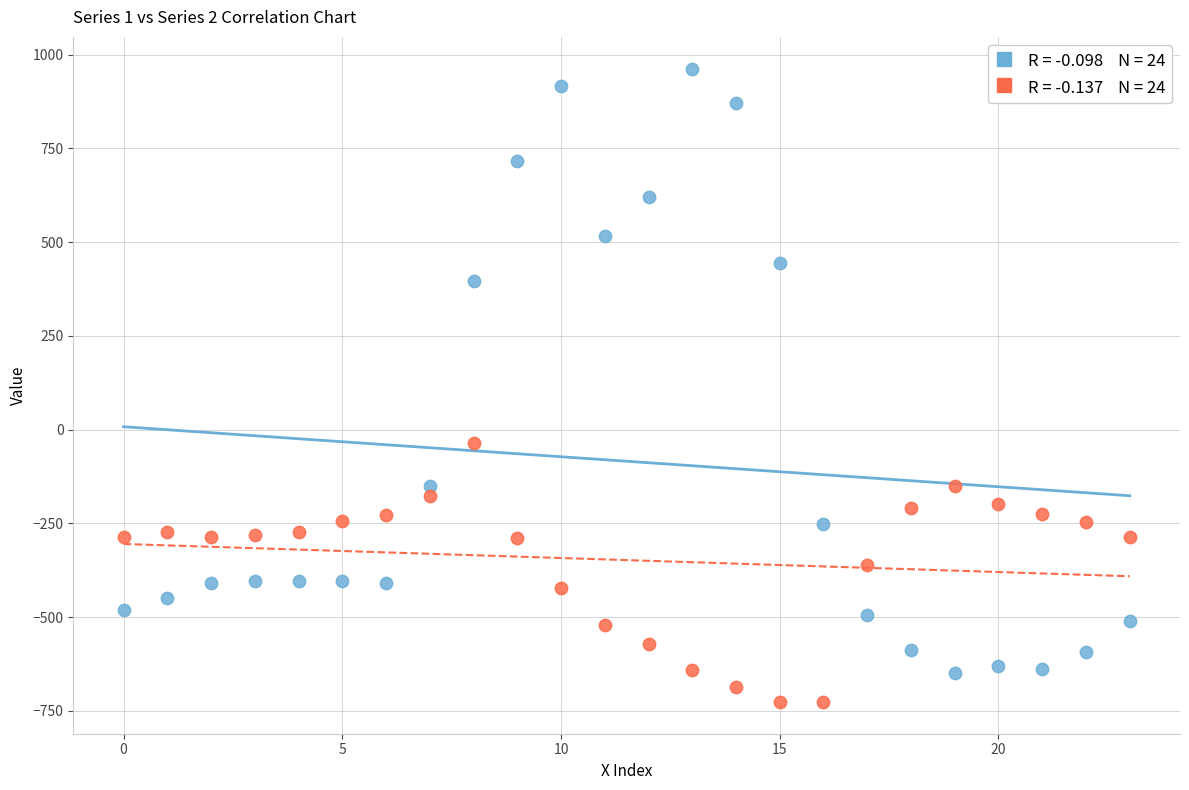

Across all data points, what is the range of Y values (max minus min)?

1689.3